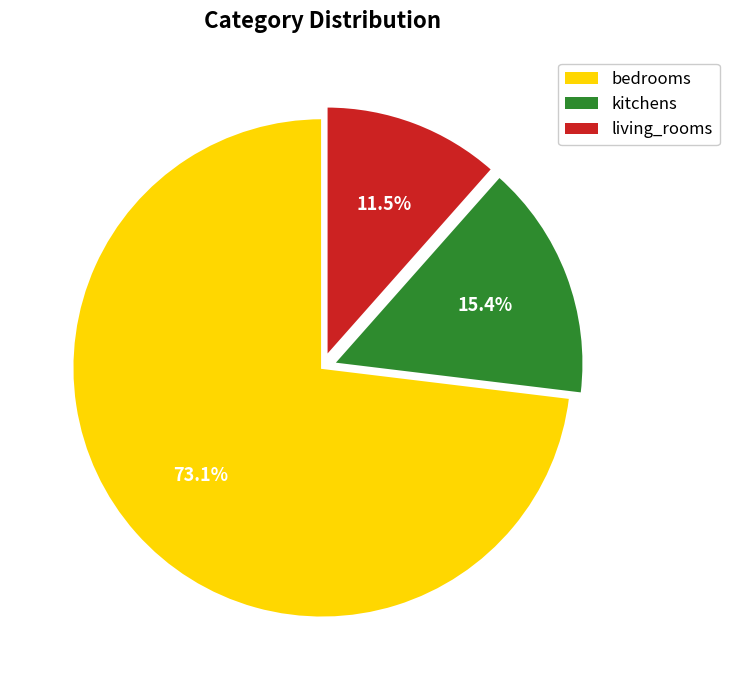

Combined, do living_rooms and kitchens account for over 50%?

No